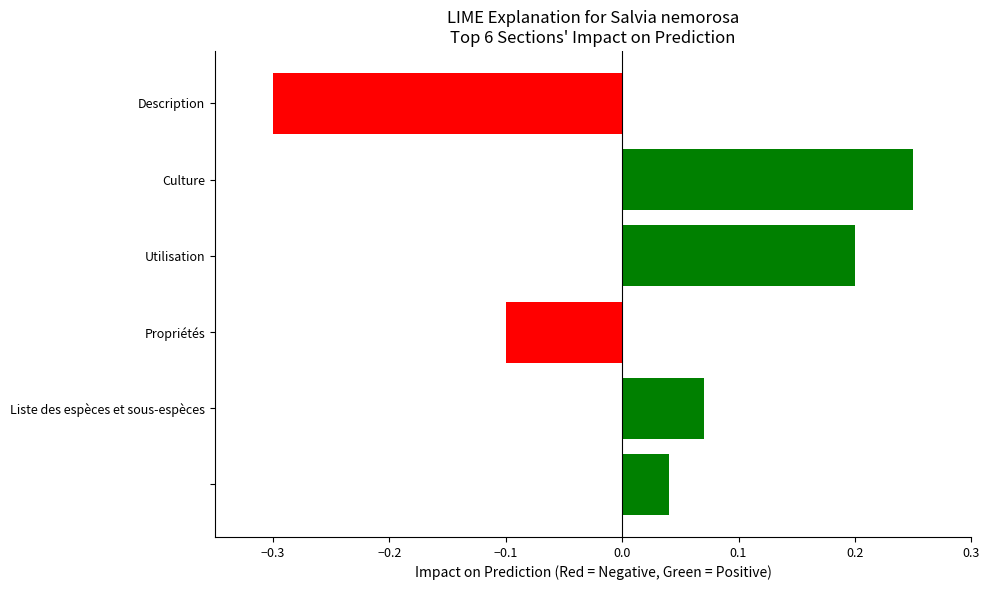

What is the difference between the second highest and minimum values?

0.5